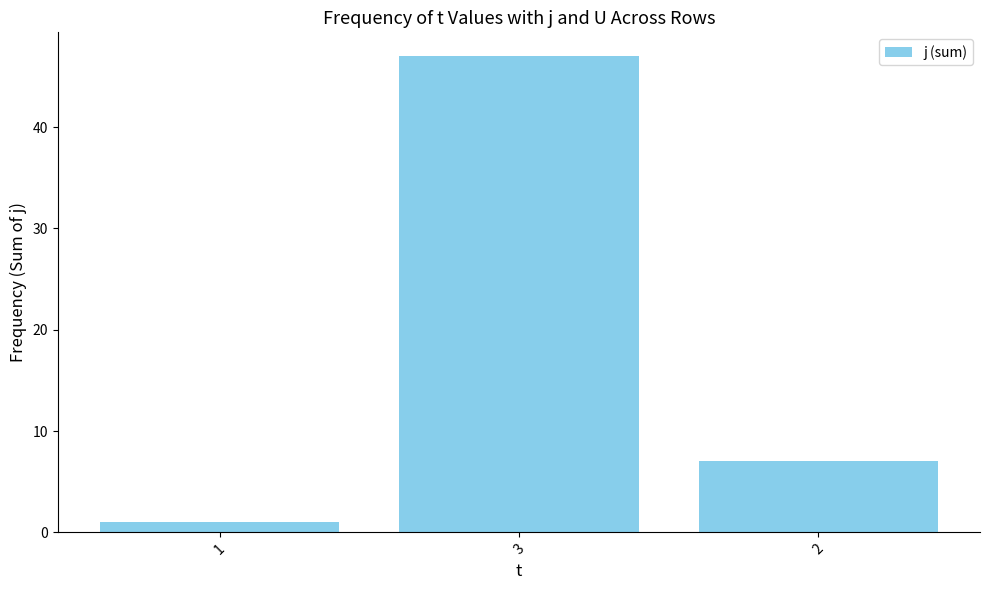

What is the average value?

18